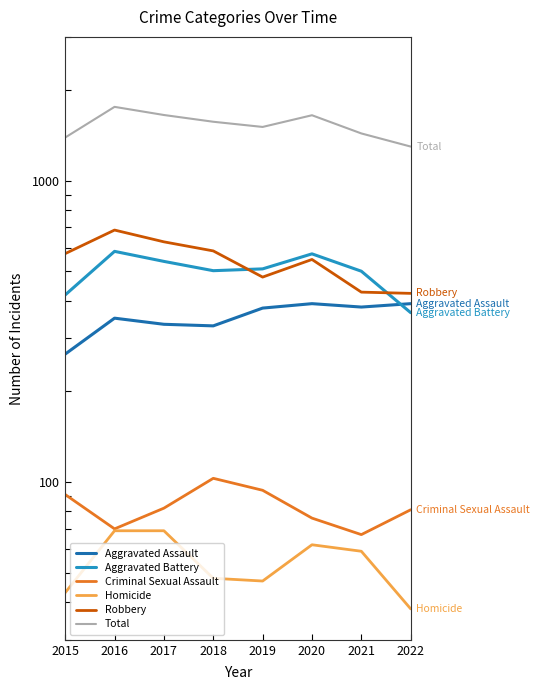

Does the chart display data point markers on the line(s)?

No